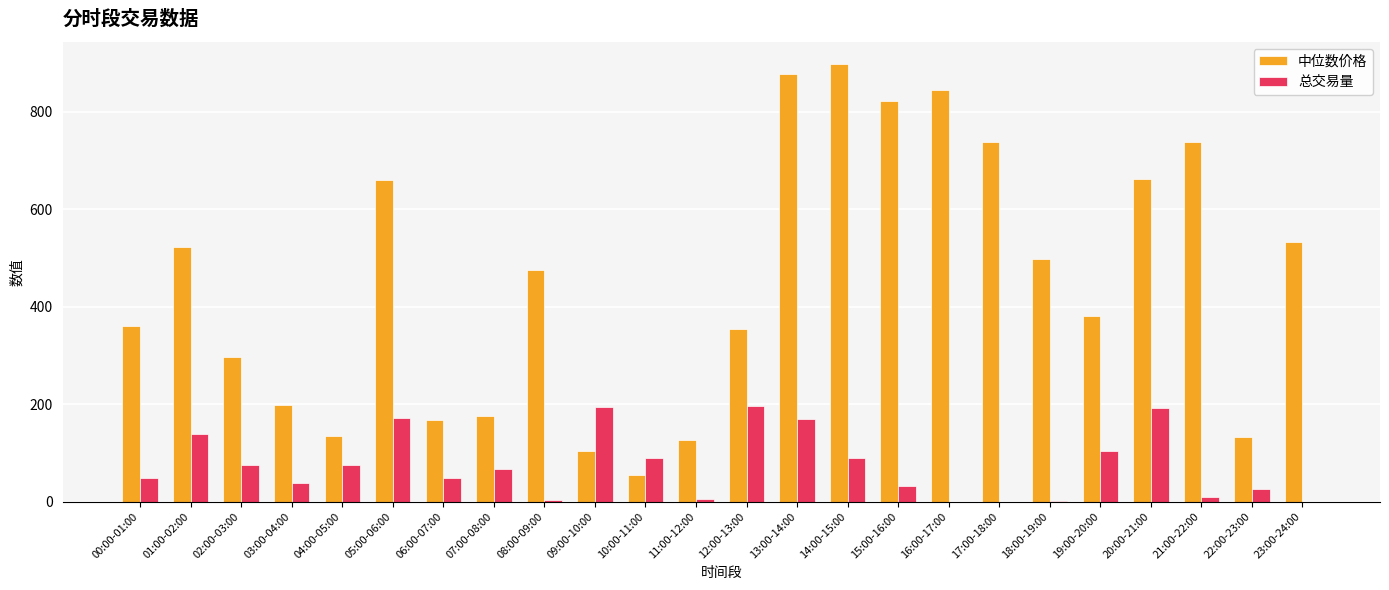

What is the sum of all 总交易量 values?

1769.7